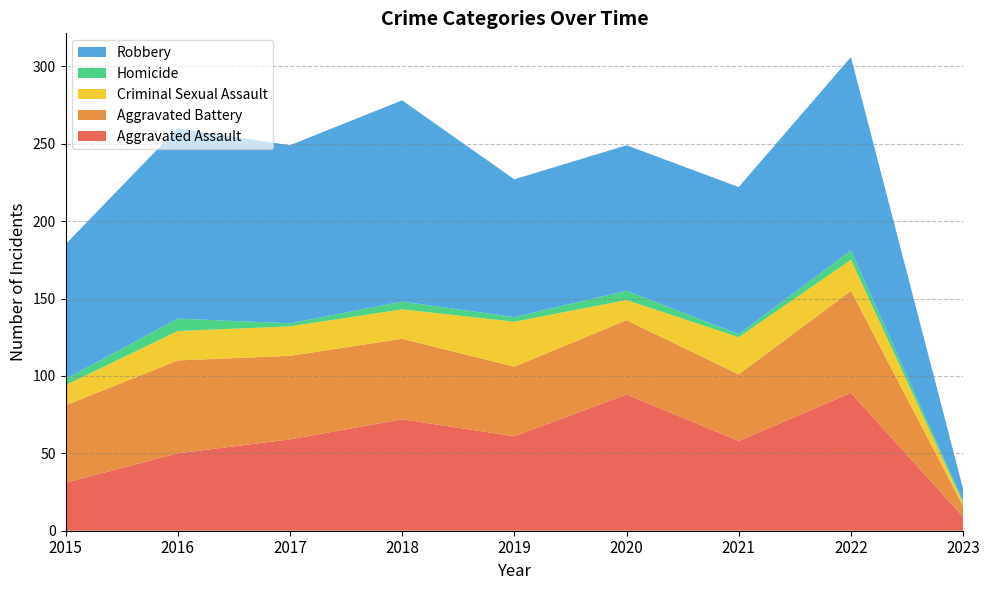

Reading left to right, what are all the values shown in this chart?

Aggravated Assault: 31	50	59	72	61	88	58	89	9
Aggravated Battery: 50	60	54	52	45	48	43	66	7
Criminal Sexual Assault: 13	19	19	19	29	13	24	20	2
Homicide: 4	8	2	5	3	6	2	6	1
Robbery: 87	123	115	130	89	94	95	125	8